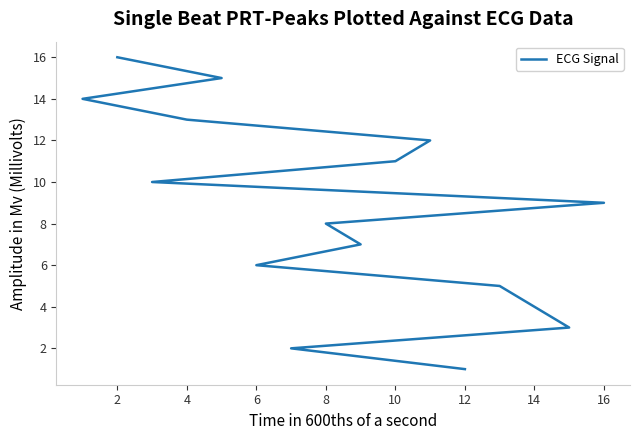

What is the value of the 16th point from the left?

16